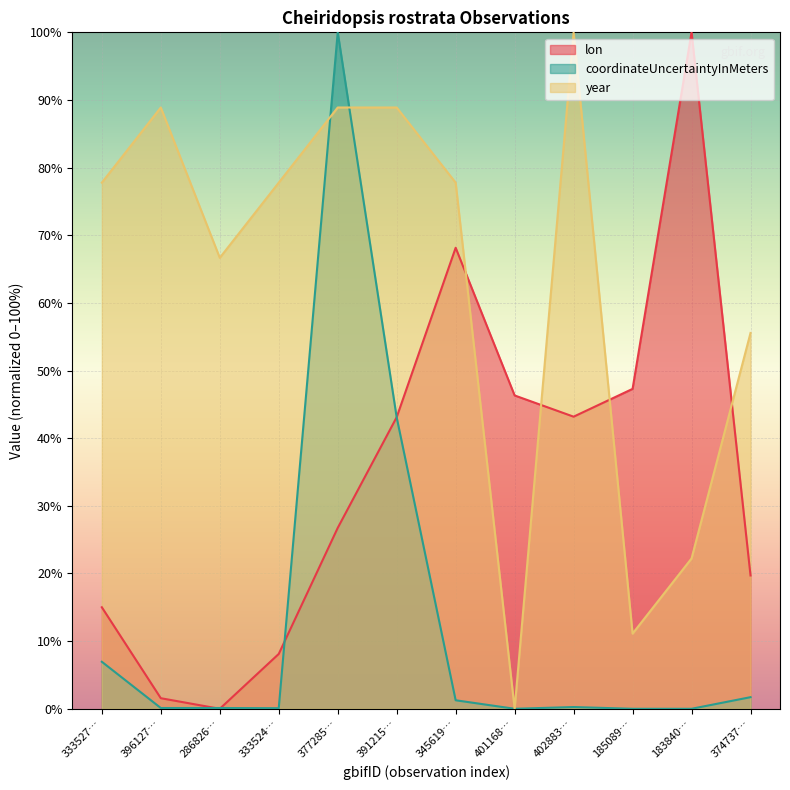

Count the number of categories in the chart.

12